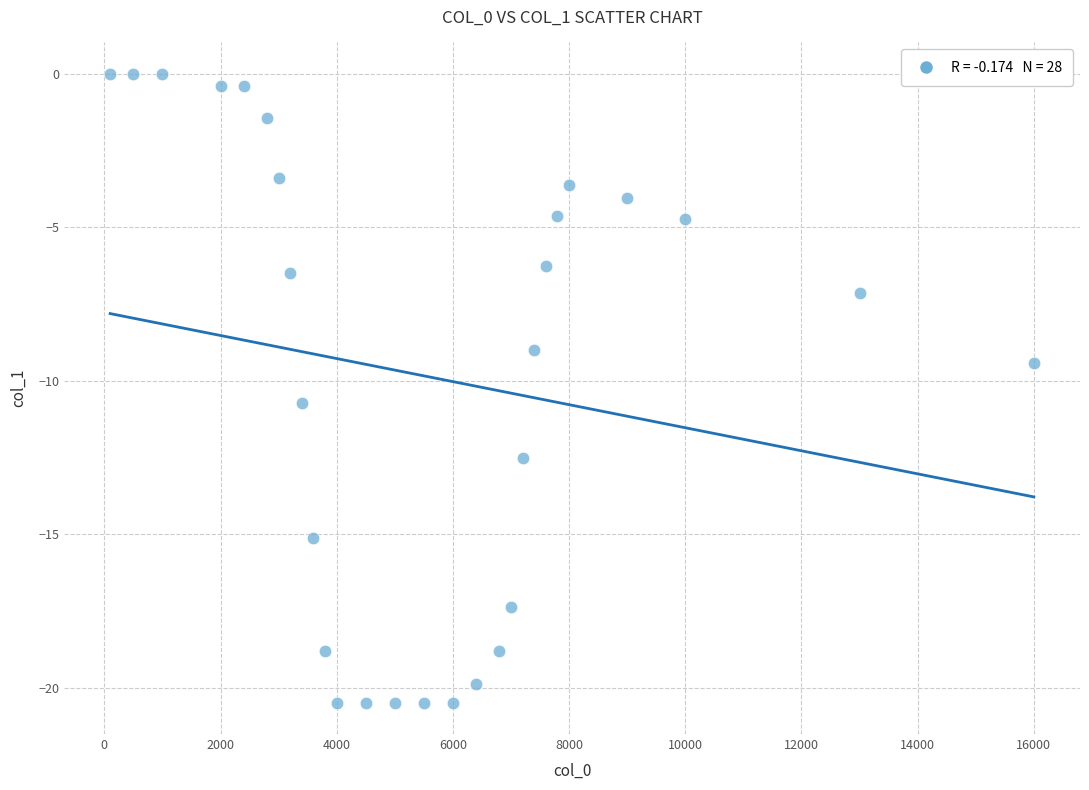

What is the range of Y values (max minus min)?

20.5